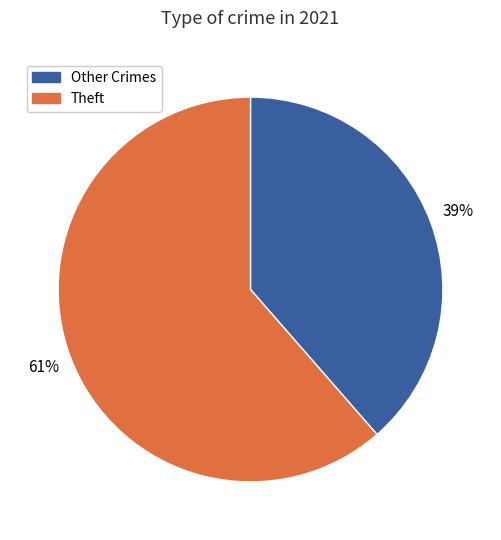

Count the number of slices in the pie.

2